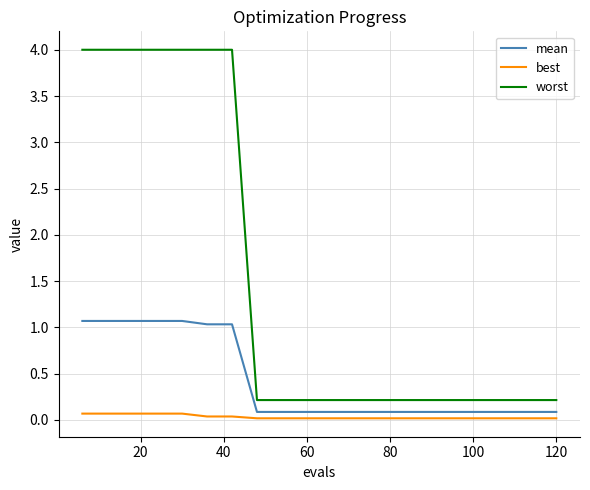

List the series in order of their overall mean, highest first.

worst, mean, best